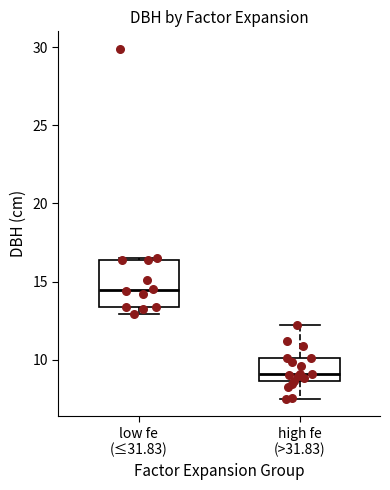

Where does the lower whisker of the box for high fe (>31.83) end on the y-axis? The values are not printed on the chart, so give them approximately, as read against the axis.

7.5